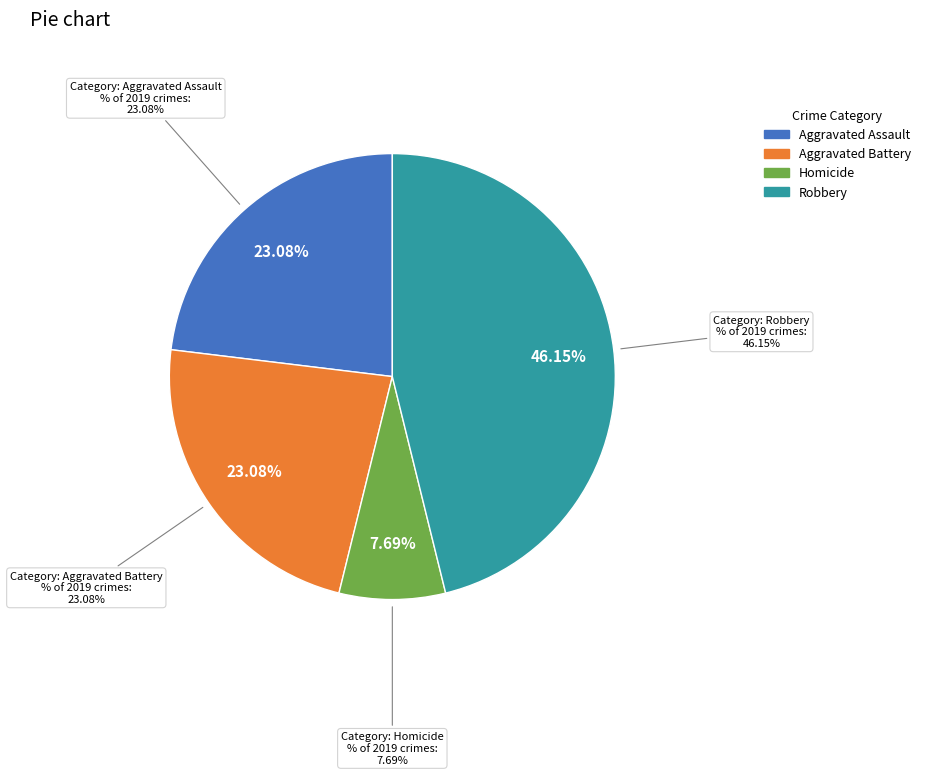

Which has a higher value, Criminal Sexual Assault or Robbery?

Robbery